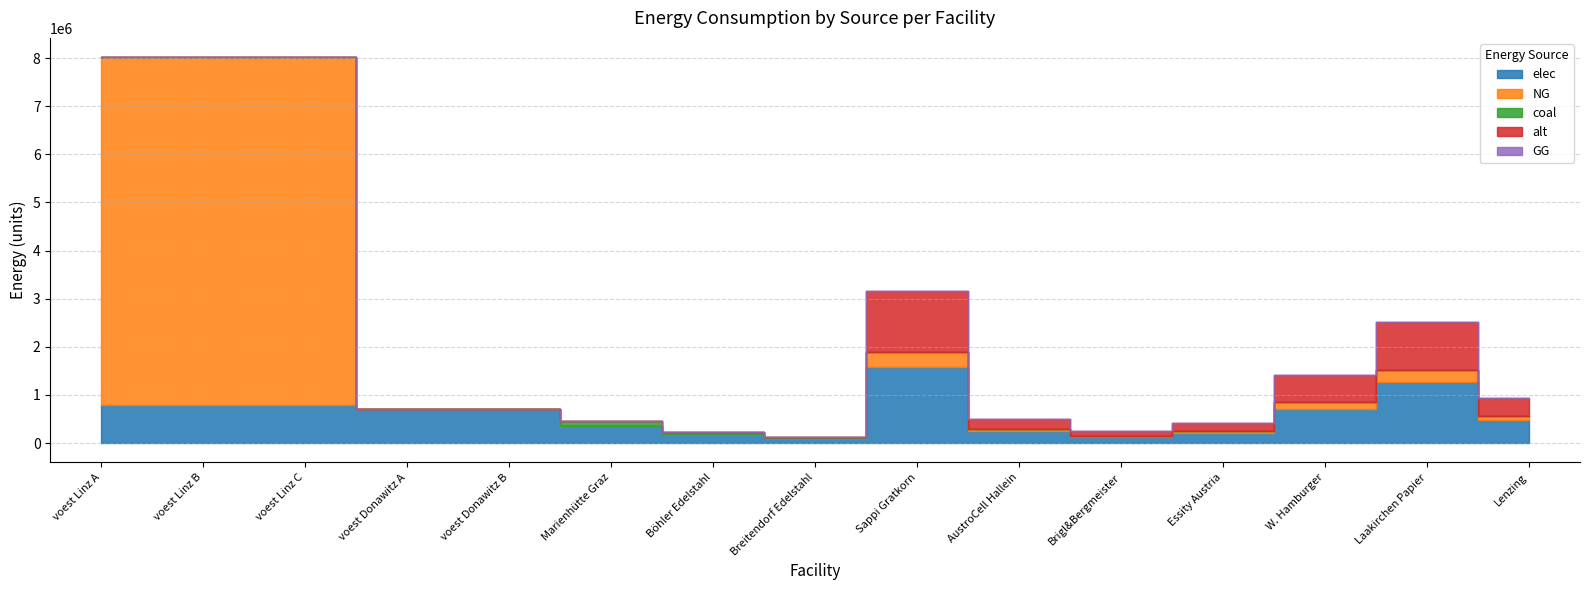

How many positive values does the NG series have?

10